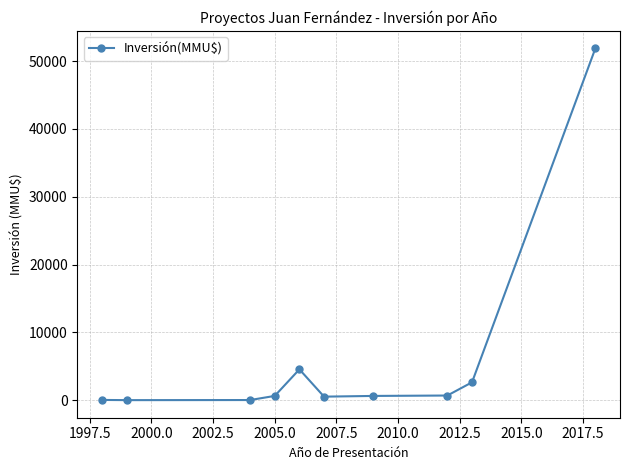

What is the greatest value displayed?

51860